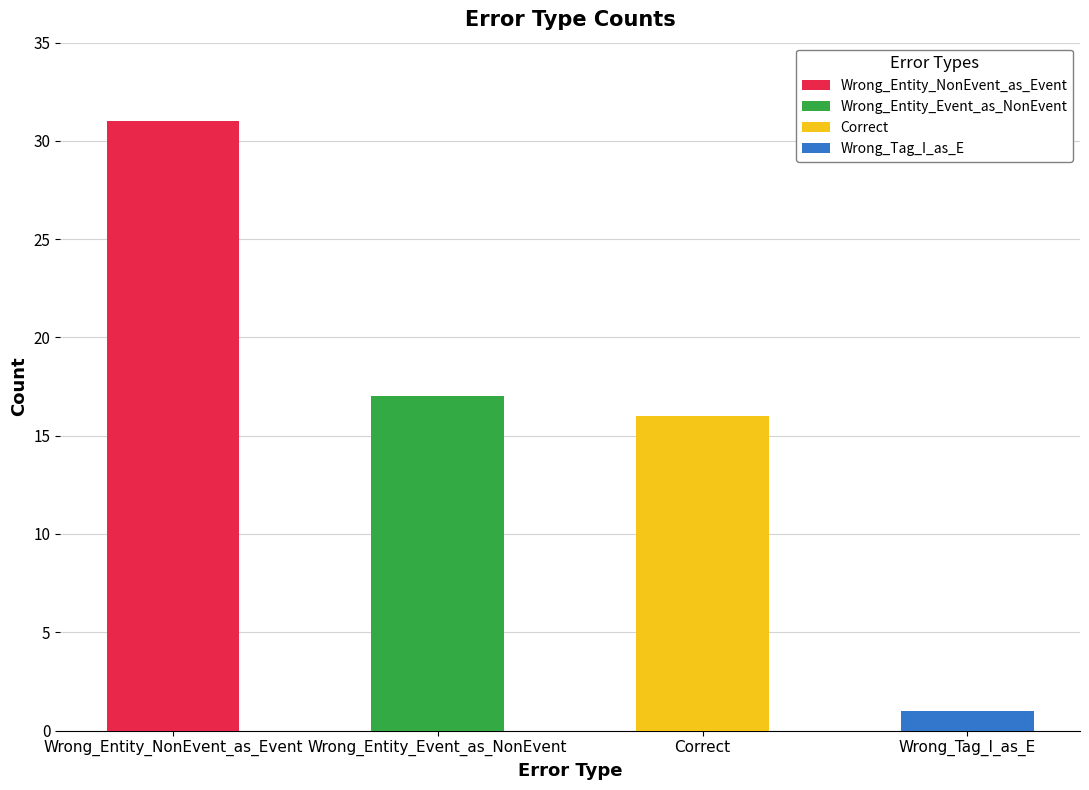

What is the greatest value displayed?

31